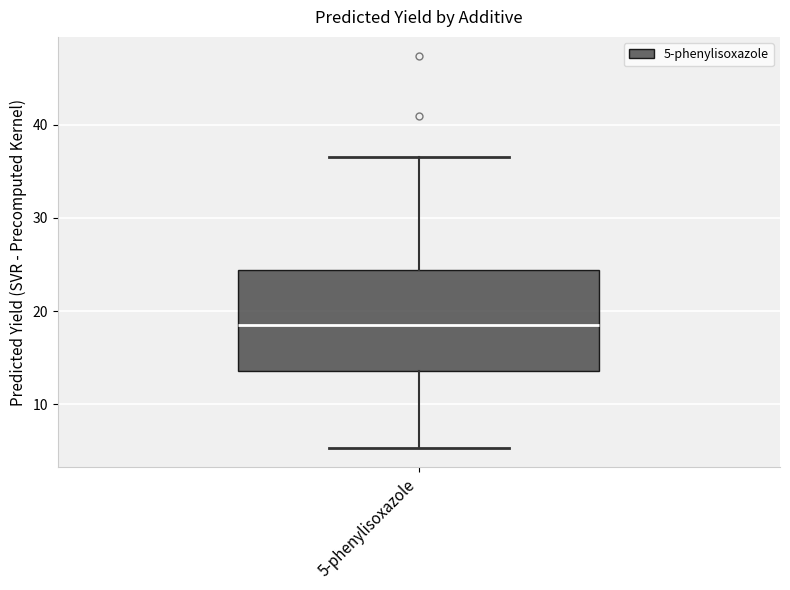

Transcribe this box plot: give where the median line is, the range the box spans, and where the two whiskers end, as read against the y-axis. The values are not printed on the chart, so give them approximately, as read against the axis.

median 18, box 14 to 24, whiskers 5 to 37